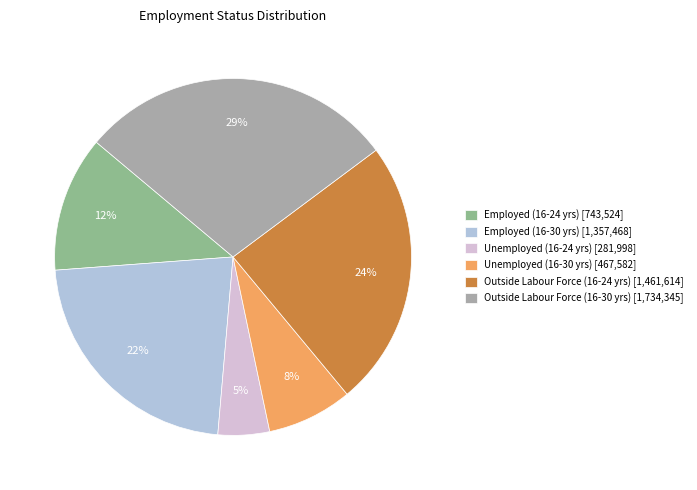

What is the ratio of the value at Unemployed (16-24 yrs) to the value at Employed (16-30 yrs)?

0.2